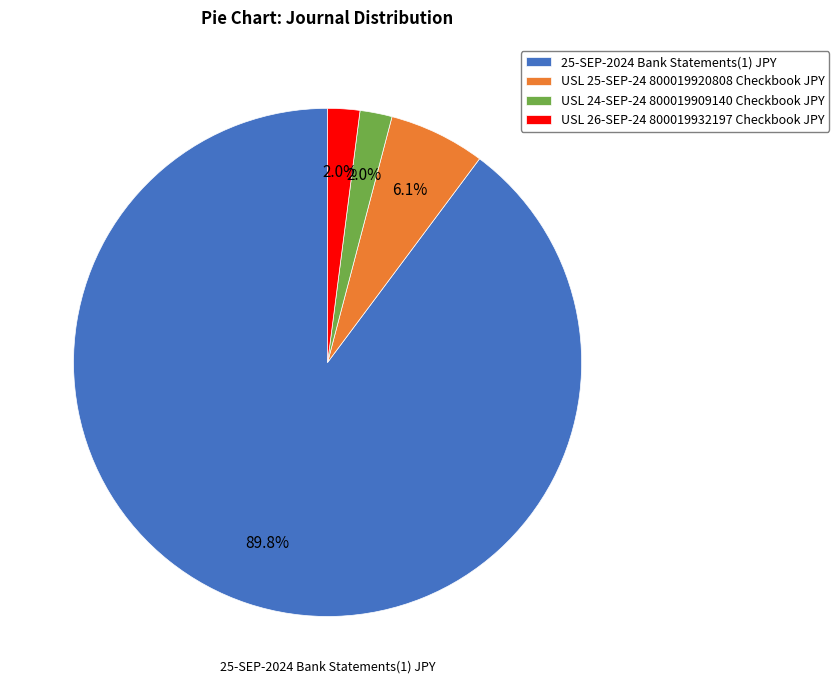

Does any single category account for the majority?

Yes